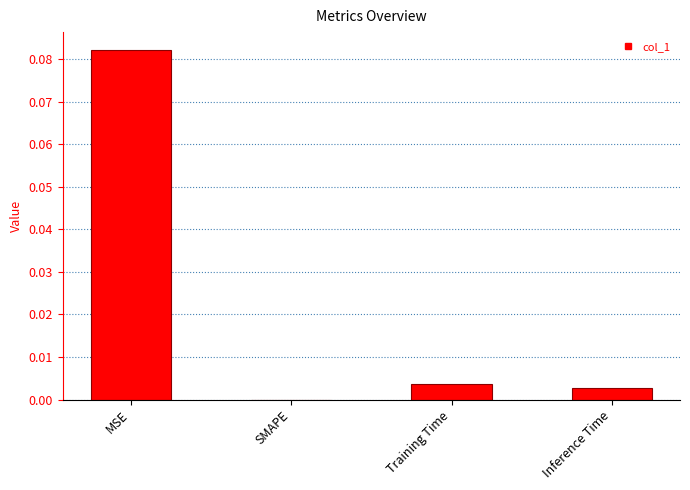

Between SMAPE and Training Time, which is larger?

Training Time